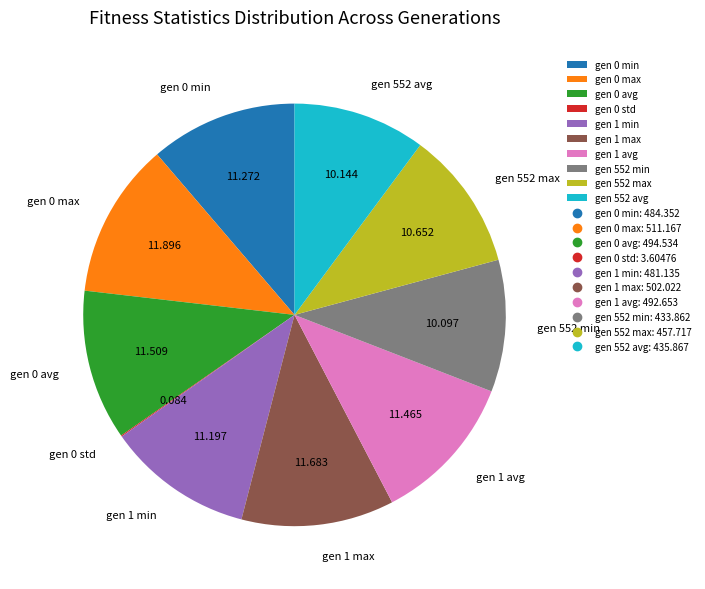

Do gen 1 min and gen 552 max together represent more than half of the pie?

No